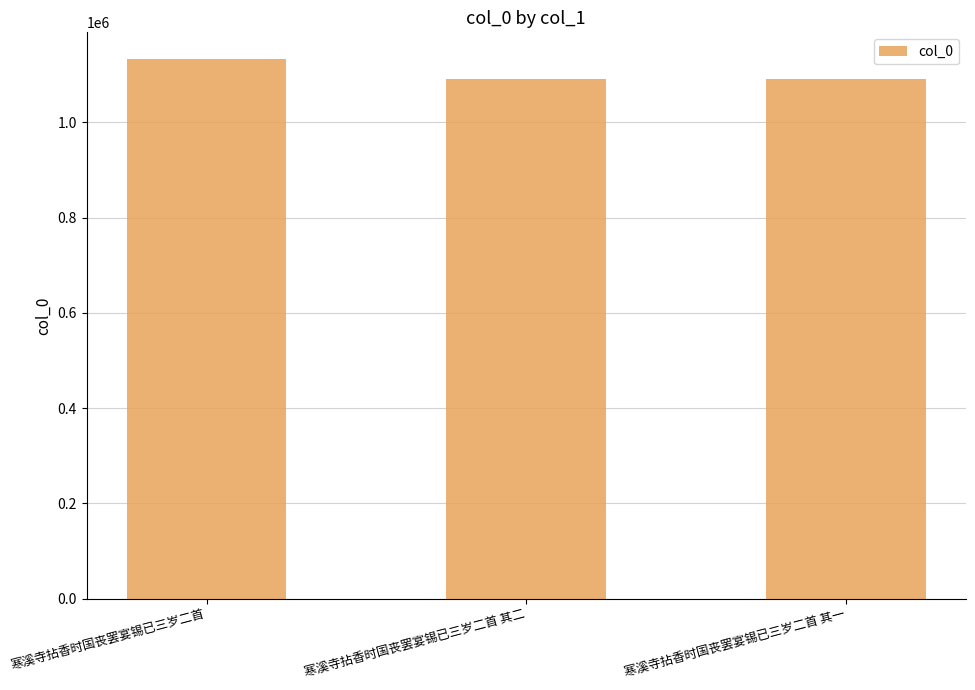

Between 寒溪寺拈香时国丧罢宴锡已三岁二首 其一 and 寒溪寺拈香时国丧罢宴锡已三岁二首, which is larger?

寒溪寺拈香时国丧罢宴锡已三岁二首